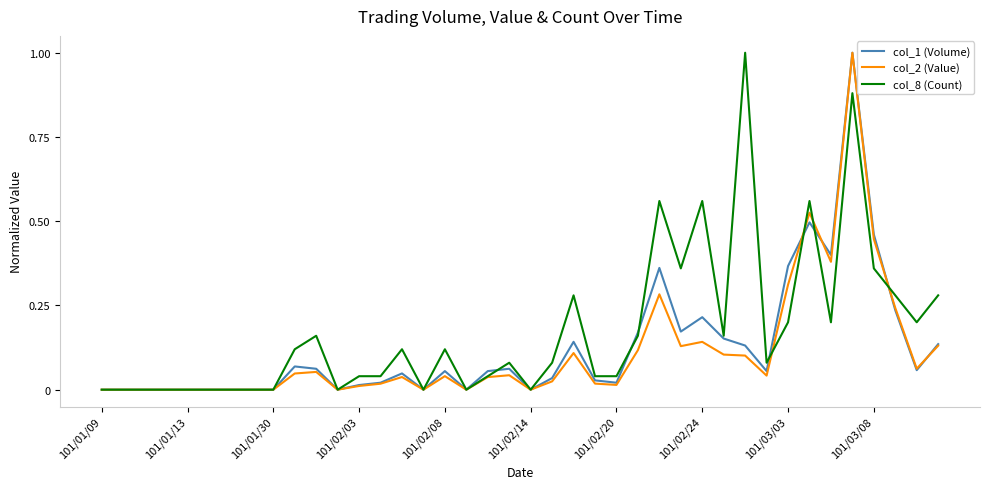

Which series has the largest total across all categories?

col_8 (Count)